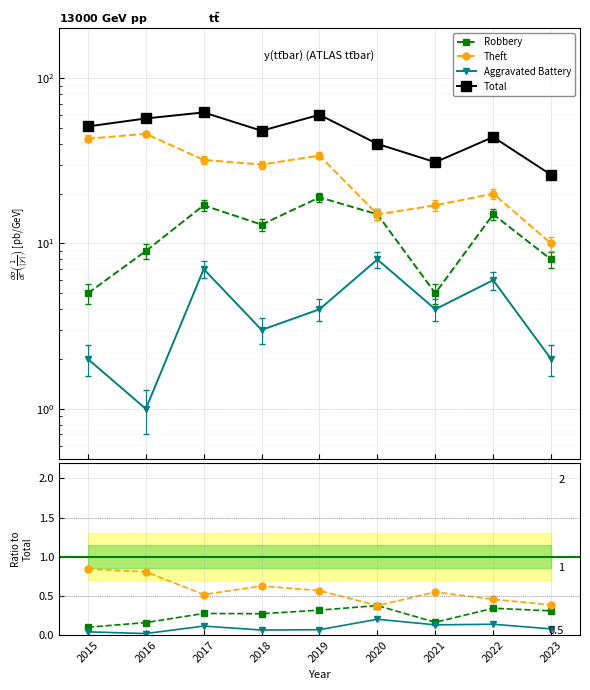

Which category has the lowest value in the Total series?

2023